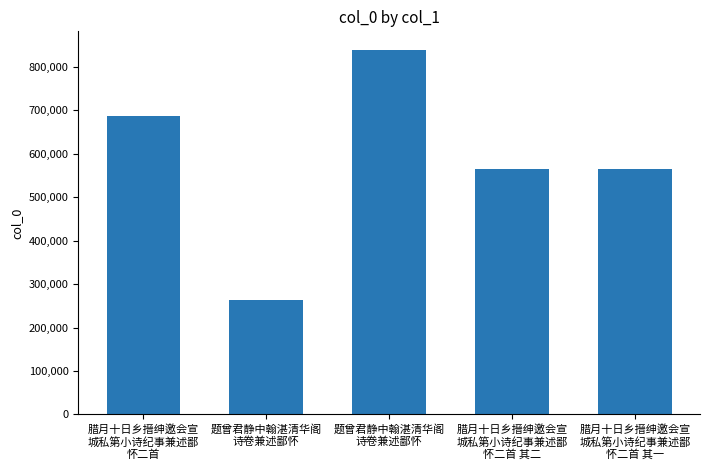

Reading left to right, what are all the values shown in this chart?

687443	263091	839404	564989	564988